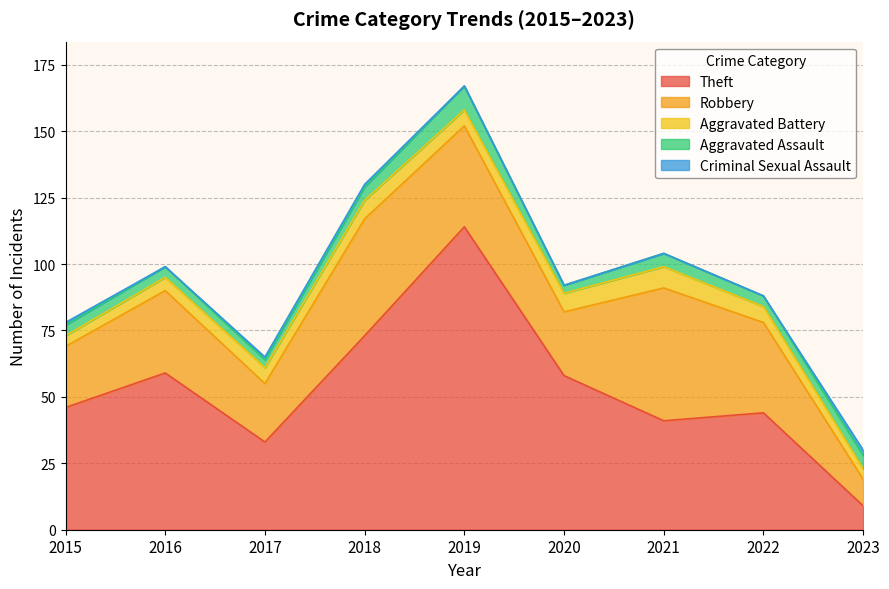

The Theft series shows 103 at 2020. True or false?

False